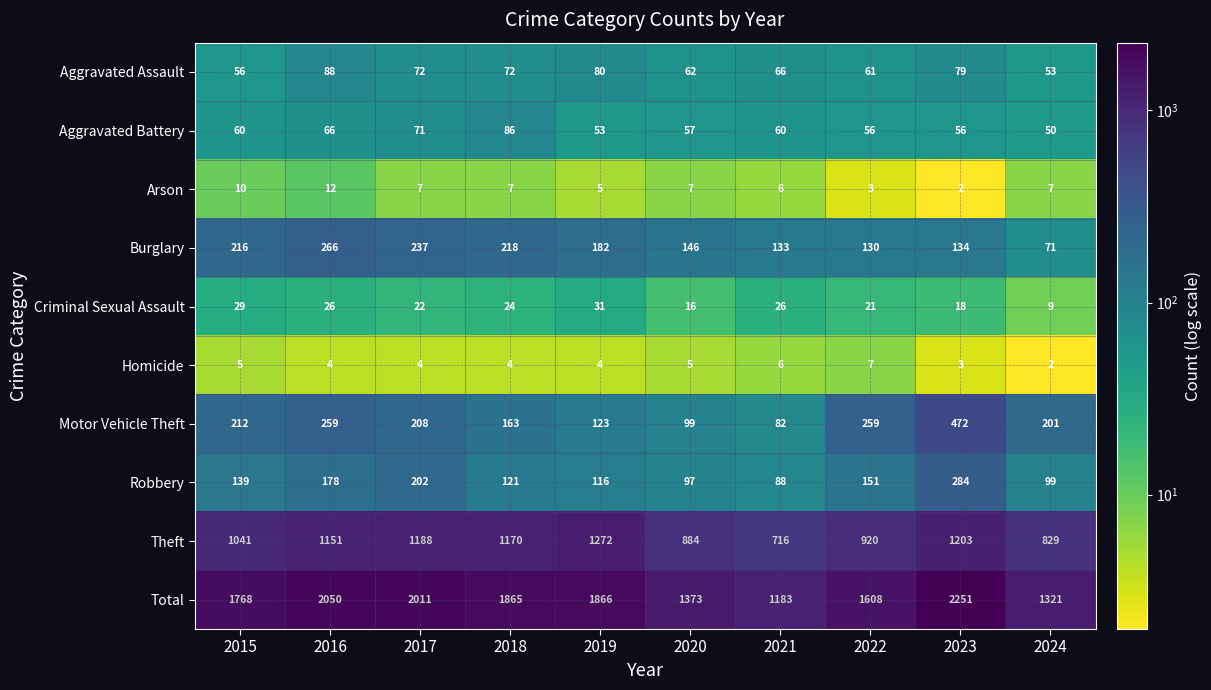

How many series are shown in this chart?

10